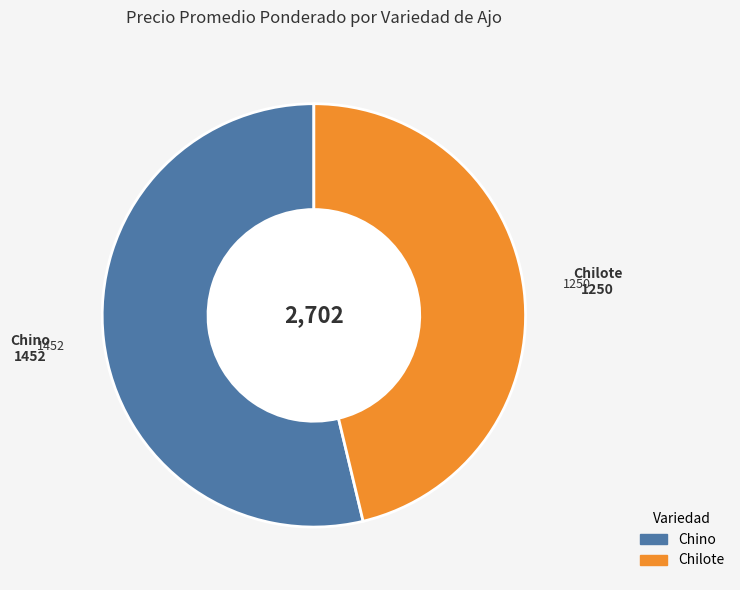

Which category has the biggest portion of the pie?

Chino